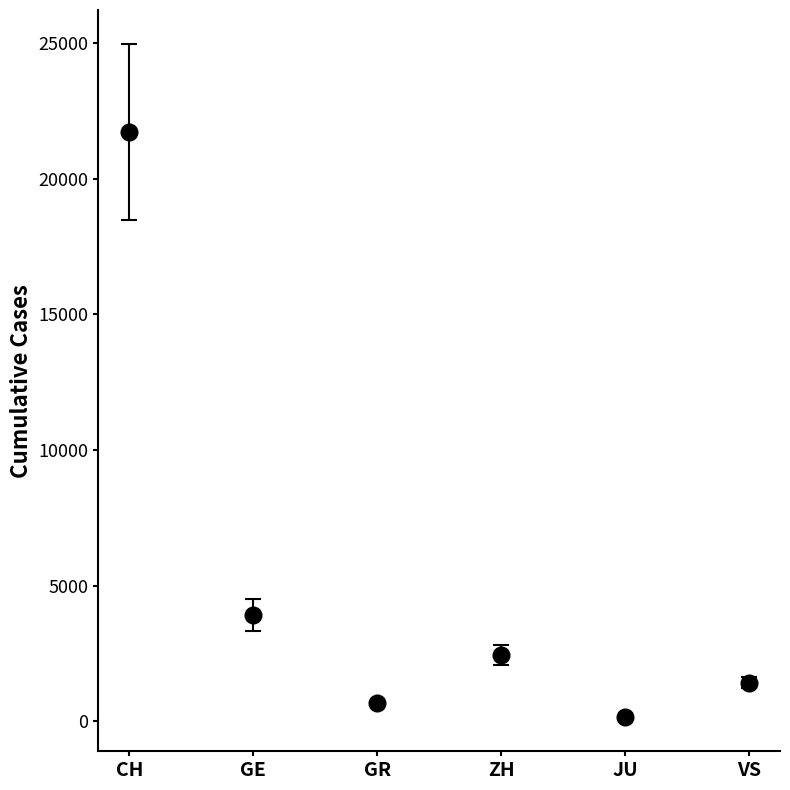

The value of JU at 16 is 17. True or false?

False